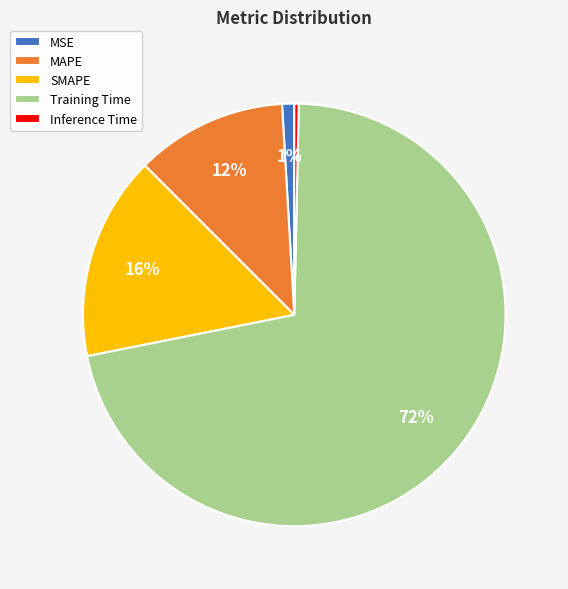

To the nearest percent, what is the difference between the Training Time and Inference Time slice percentages?

71%